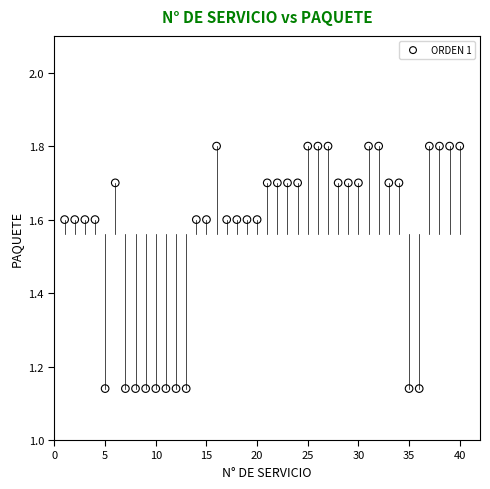

What is the range of Y values (max minus min)?

0.7